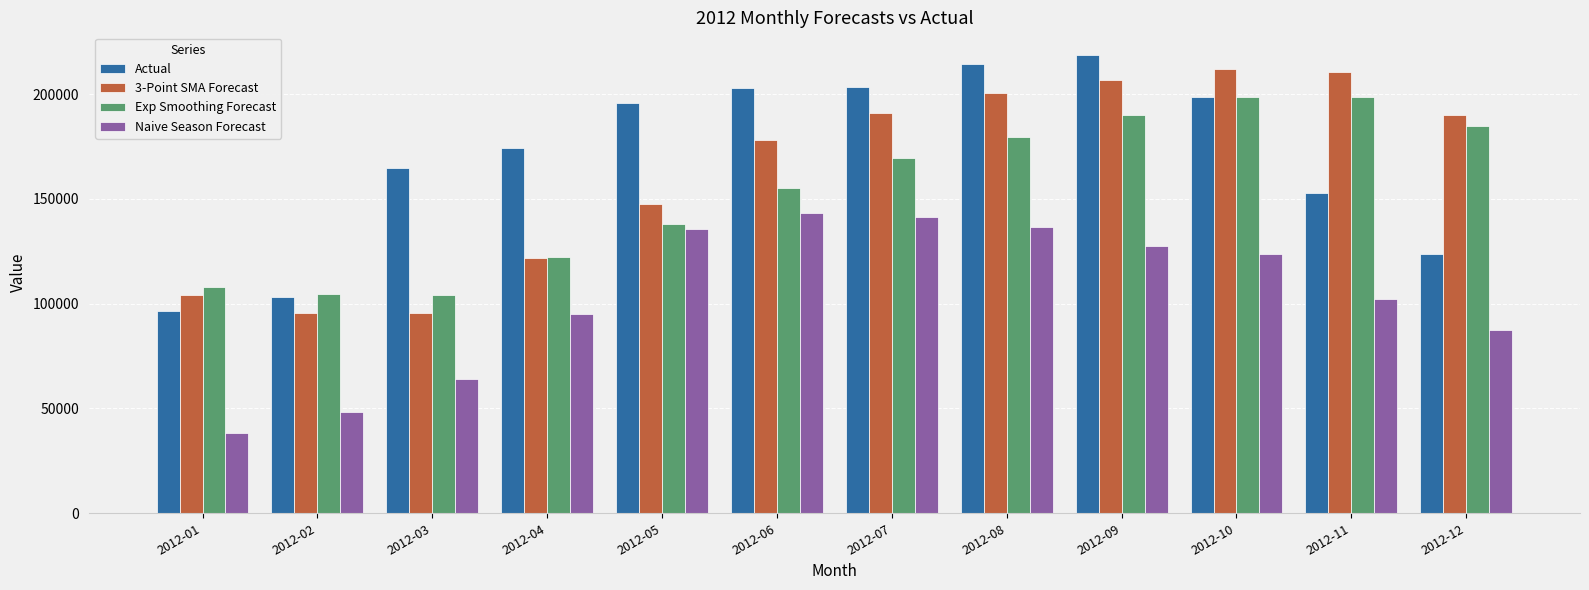

Is it true that Actual equals 202830.0 at 2012-06?

True